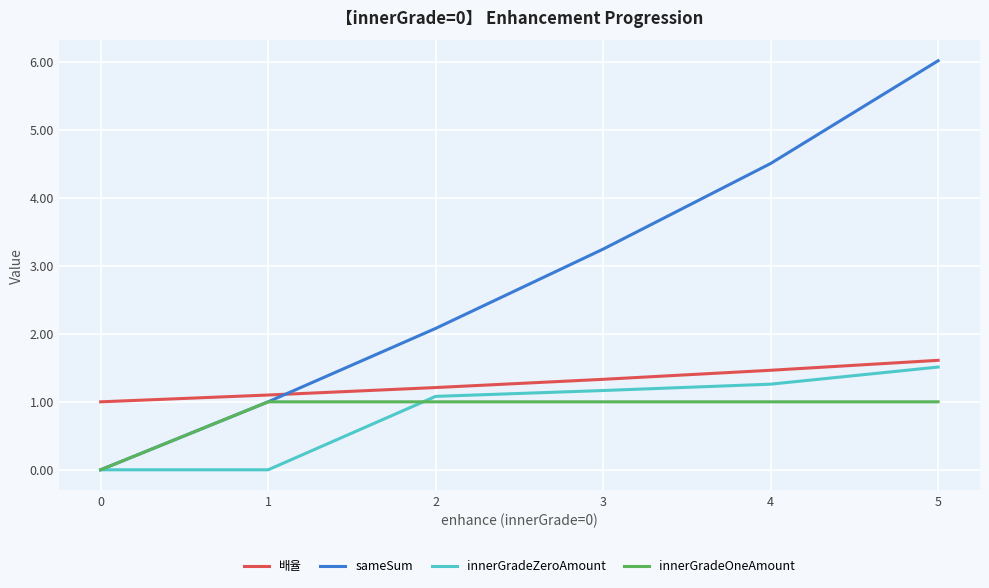

What is the difference between the second highest and minimum values in the innerGradeOneAmount series?

1.0